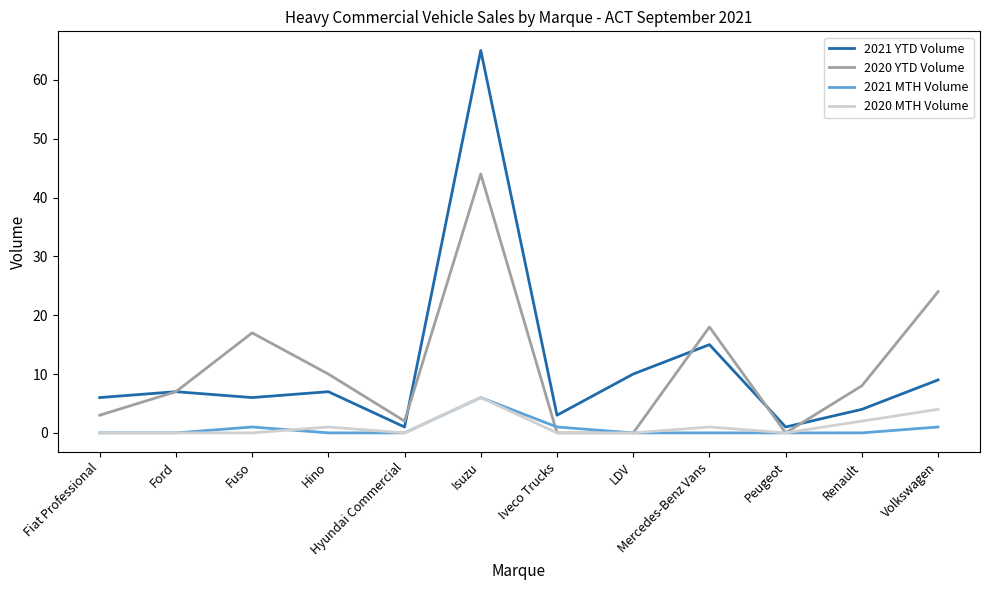

Is the value of 2021 YTD Volume at Fiat Professional greater than the value of 2020 MTH Volume at Renault?

Yes